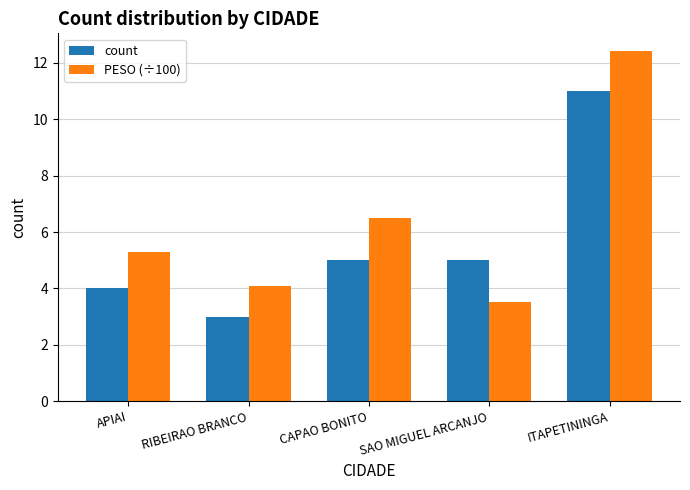

Does the chart contain stacked bars?

No